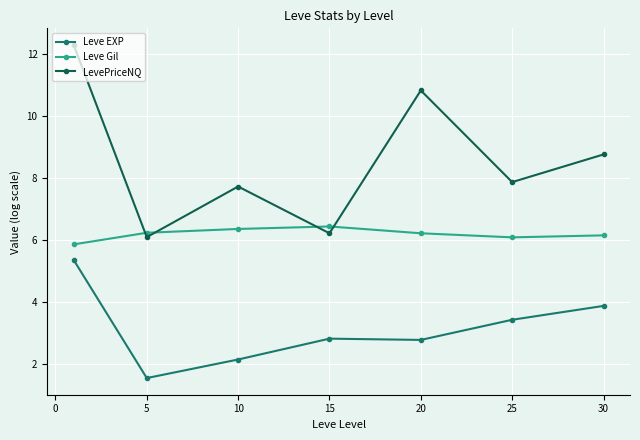

Count the number of categories in the chart.

7